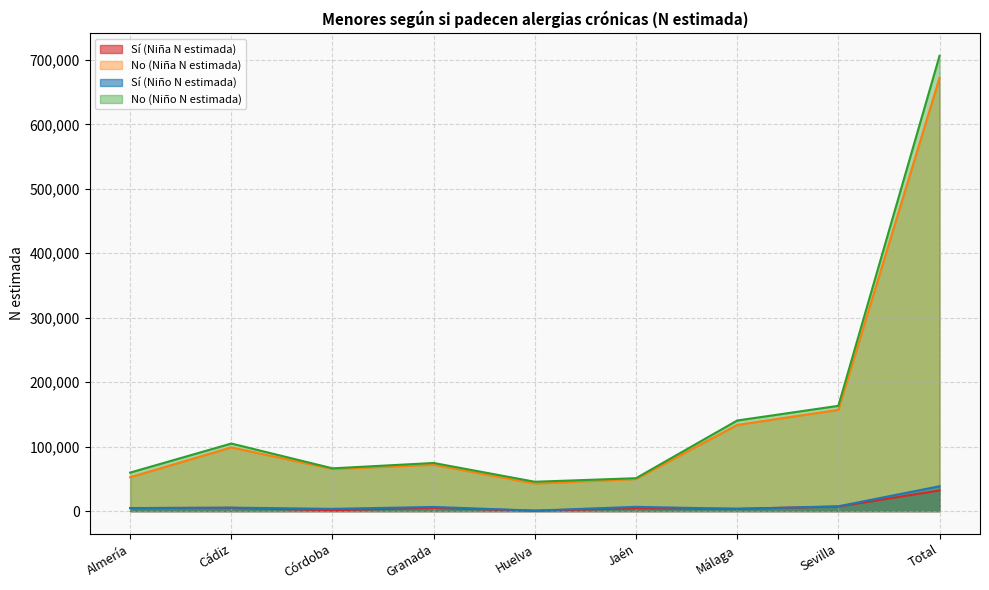

In Sí (Niña N estimada), how many points are higher than both neighbors (excluding endpoints)?

3